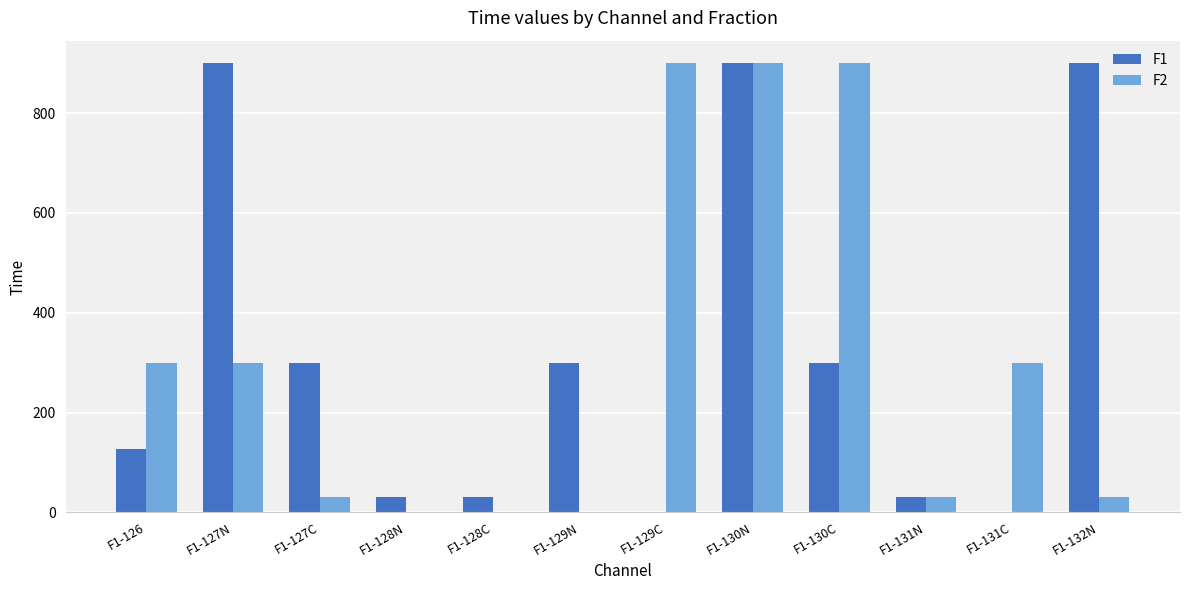

The F2 series shows 109 at F1-131C. True or false?

False